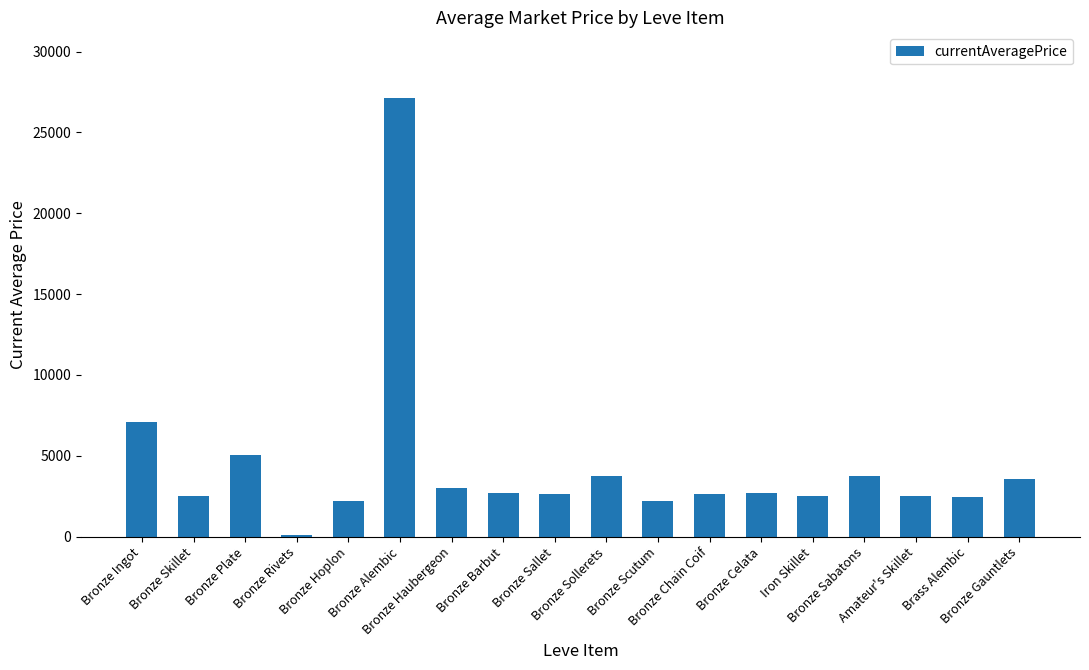

At which category does the chart reach its peak across all series?

Bronze Alembic